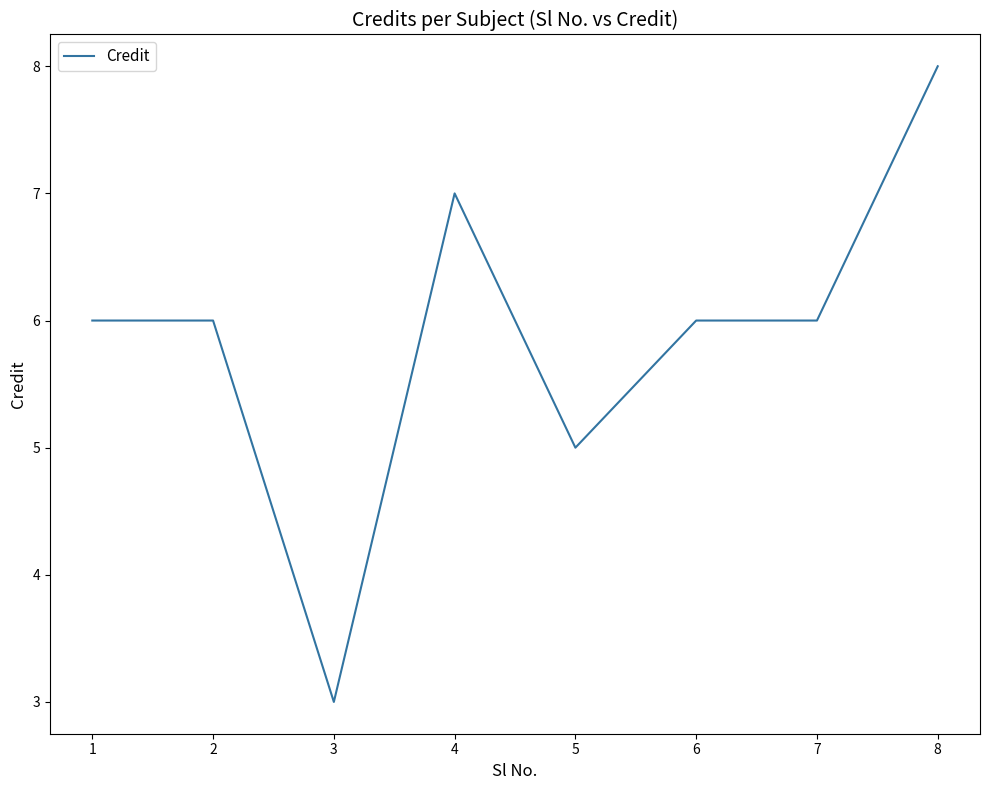

What is the approximate value at 2?

6